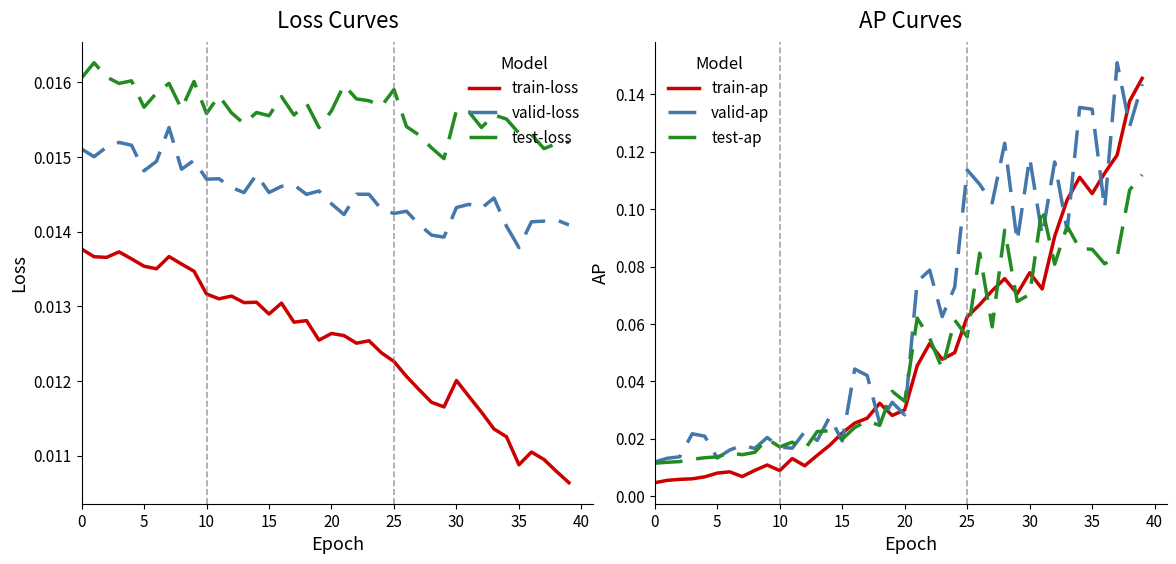

Between 22 and 28, which series saw the biggest shift?

valid-ap